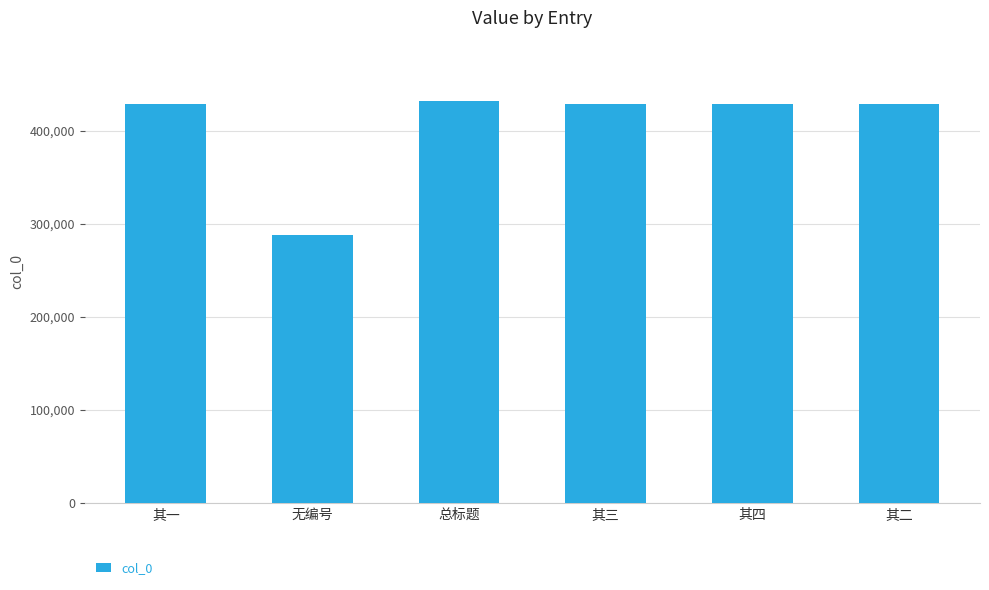

What is the difference between the maximum and second lowest values?

3105